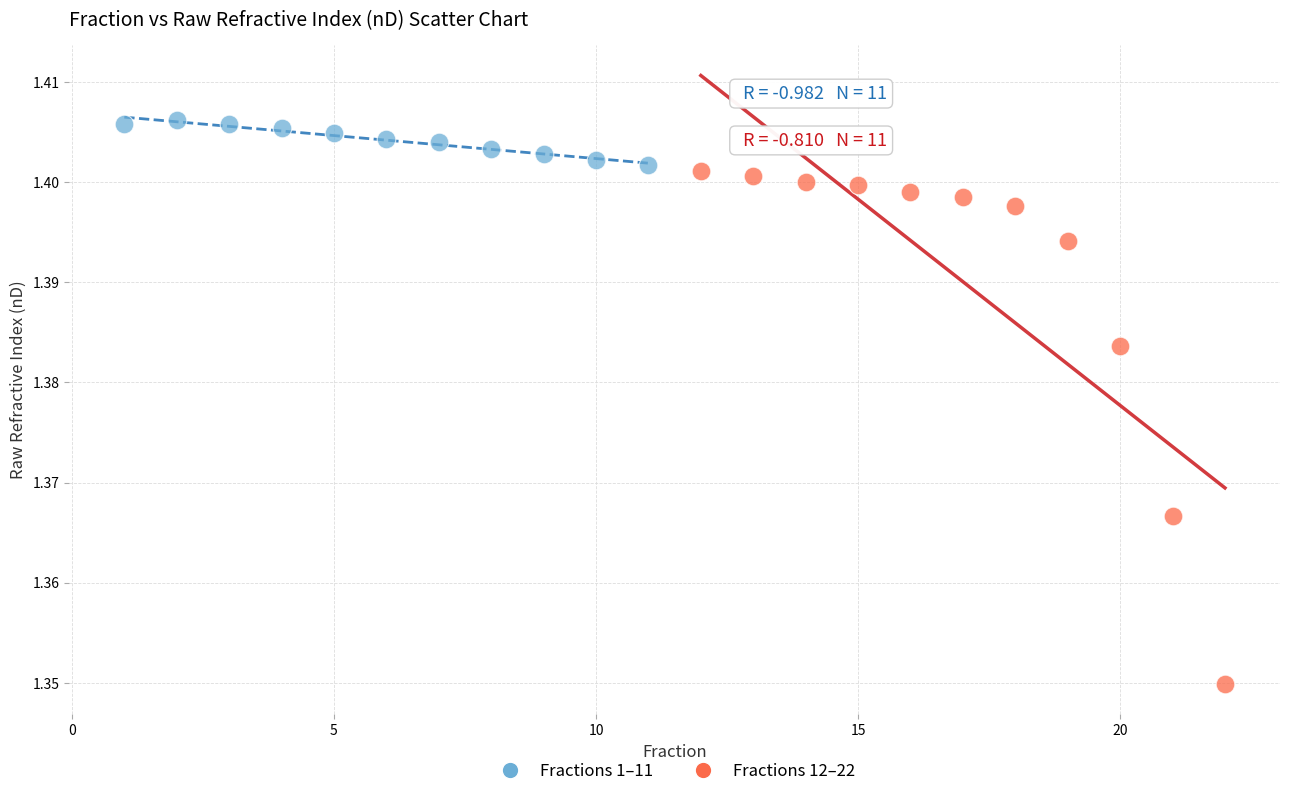

Which series reaches the maximum Y coordinate?

Fractions 1–11